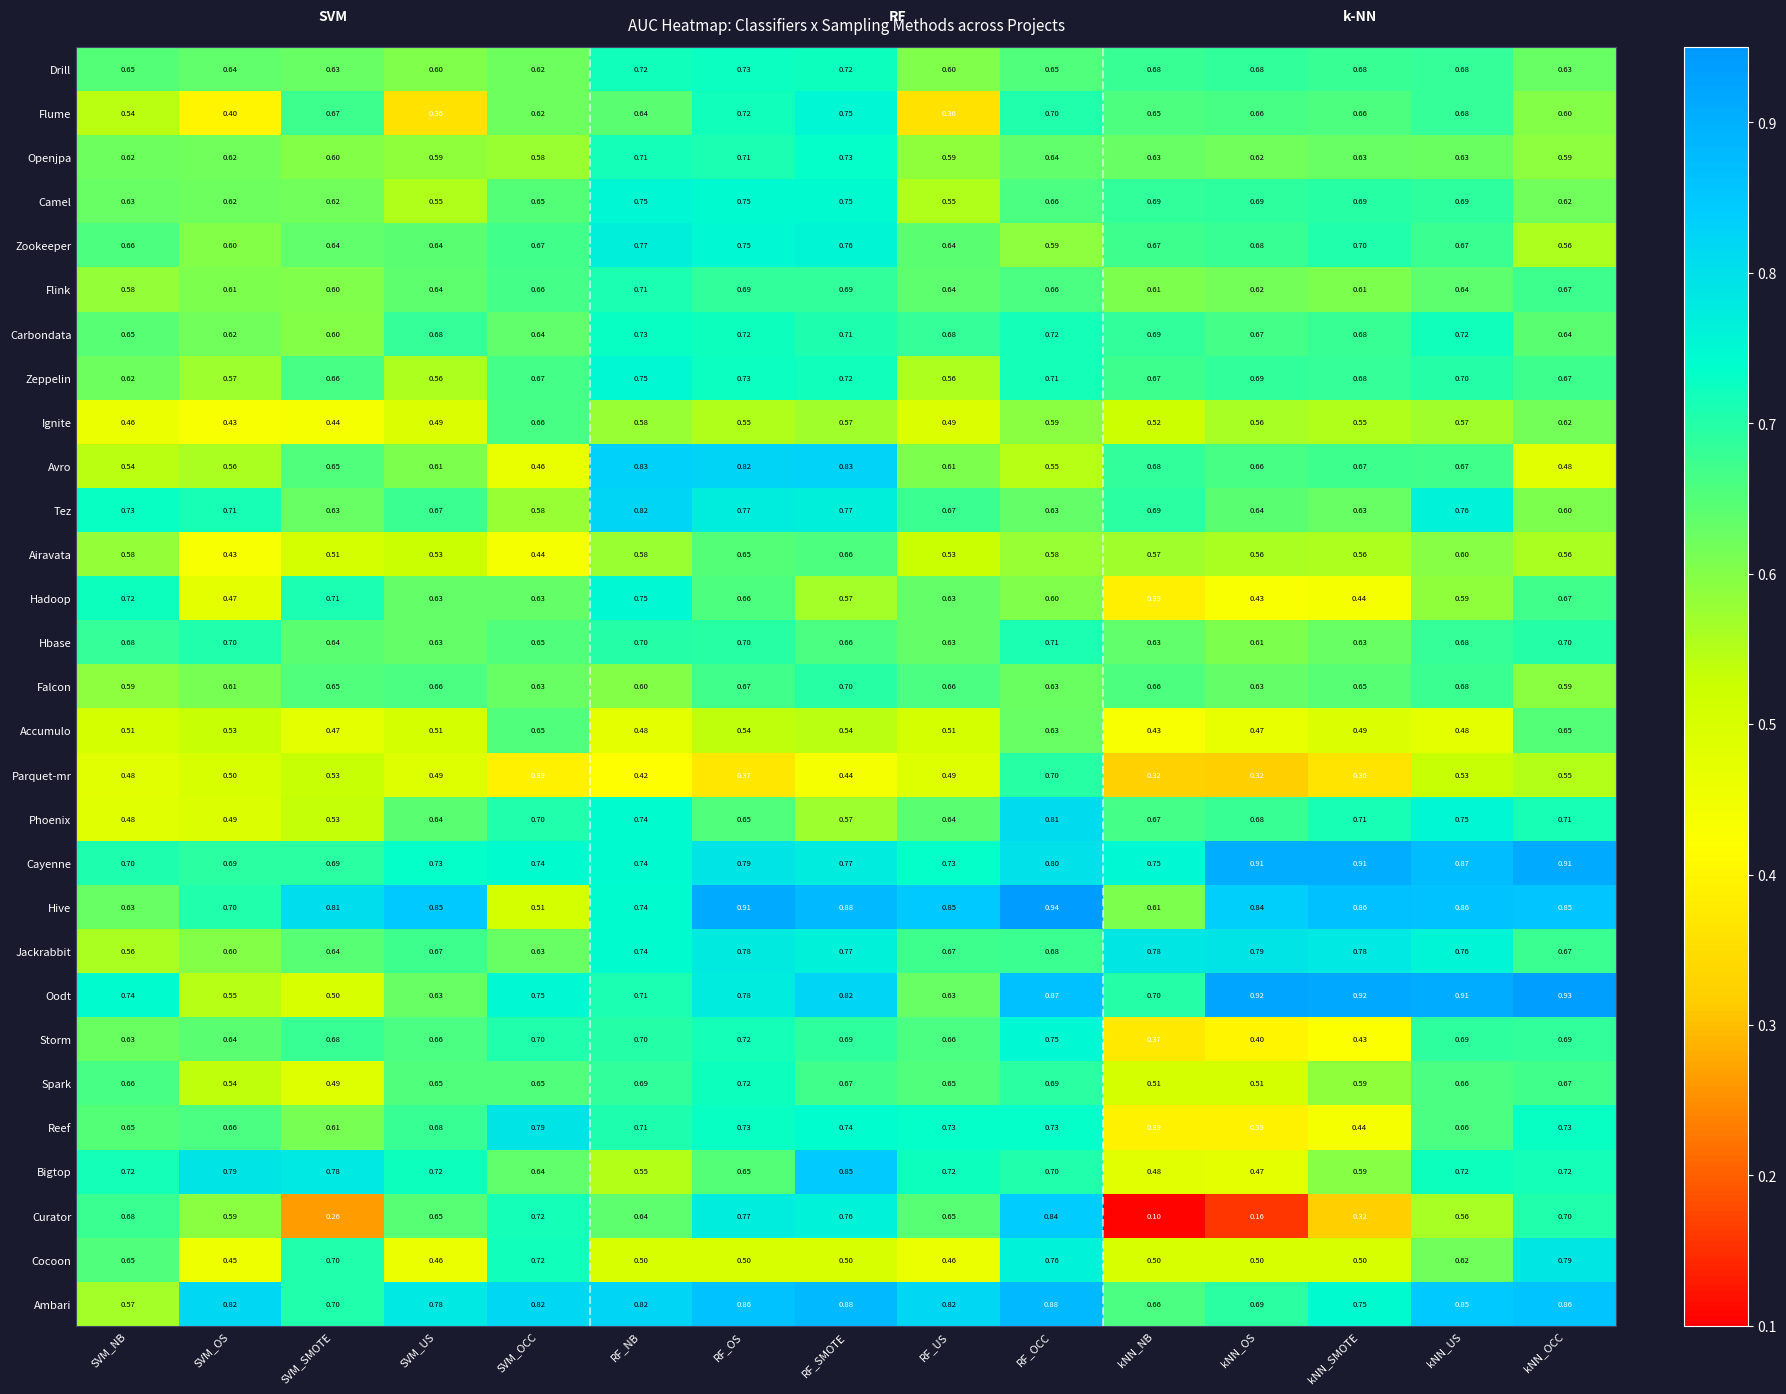

At which category is the sum across all series the highest?

RF_SMOTE